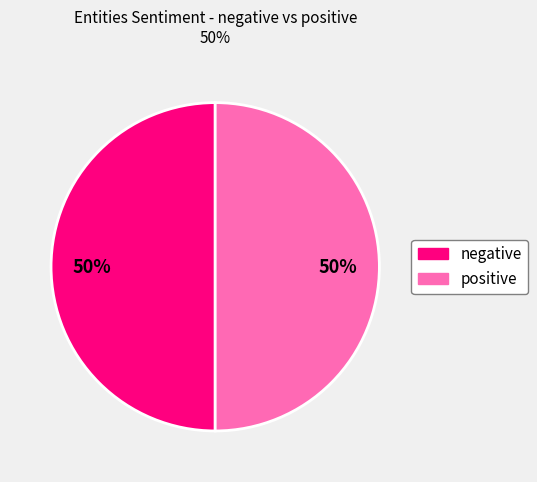

How many segments does this pie chart have?

2